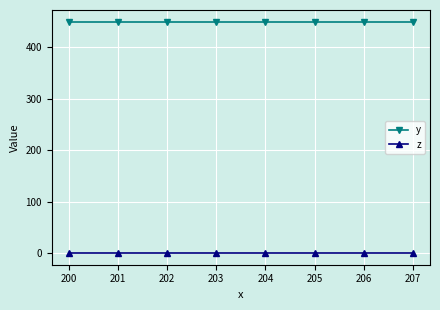

Rank the series at 201 from highest to lowest value.

y, z